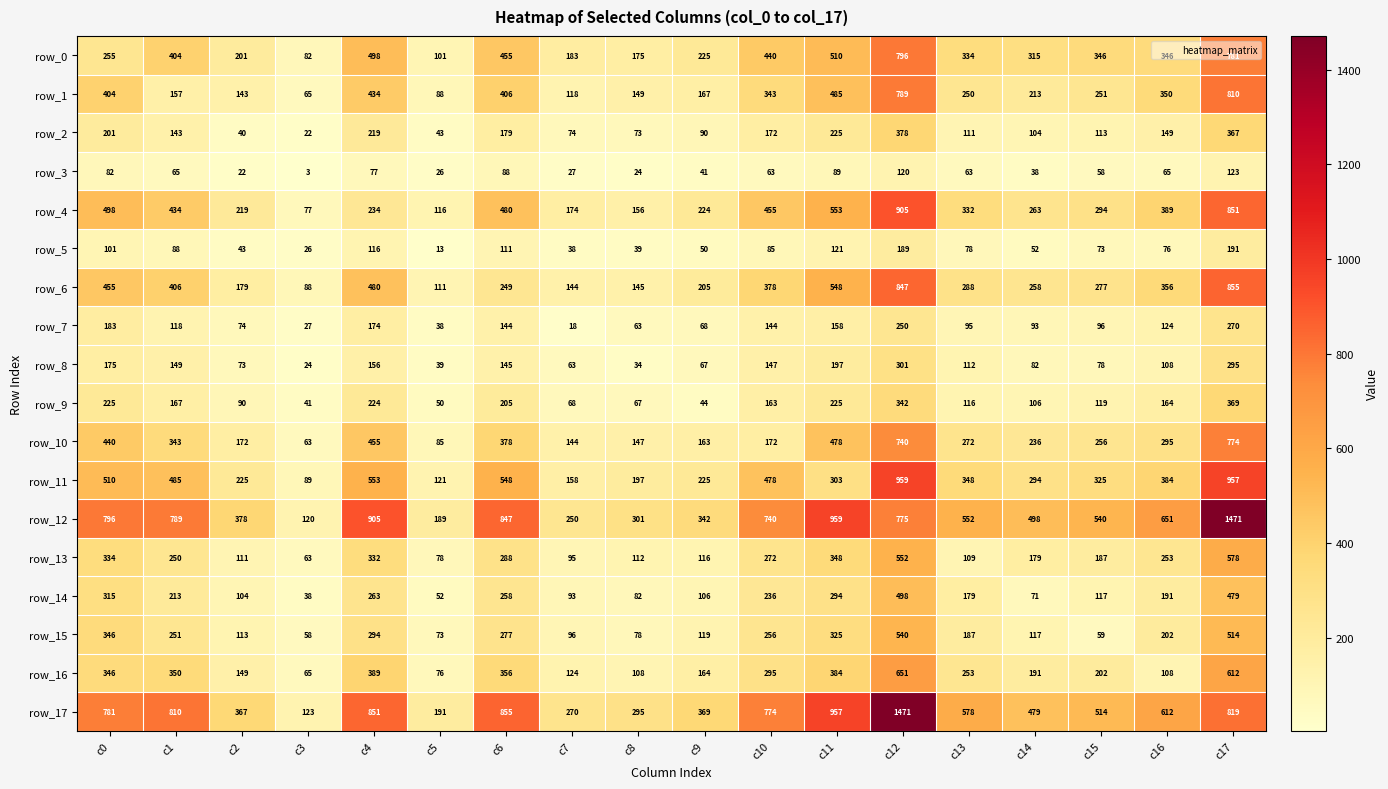

At which label is row_2 closest to 200?

c0